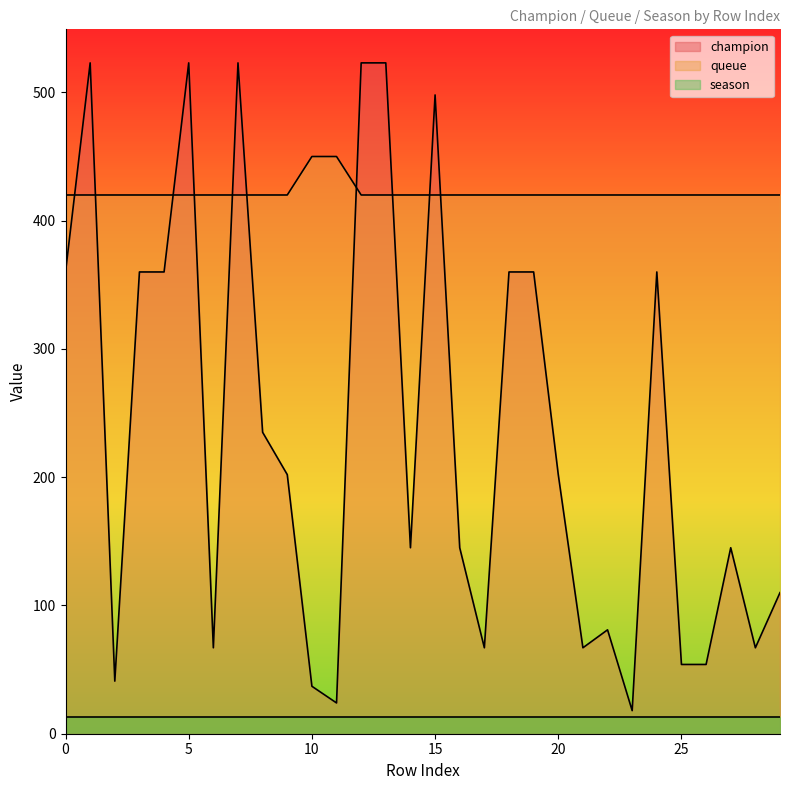

List the series in order of their peak value, highest first.

champion, queue, season